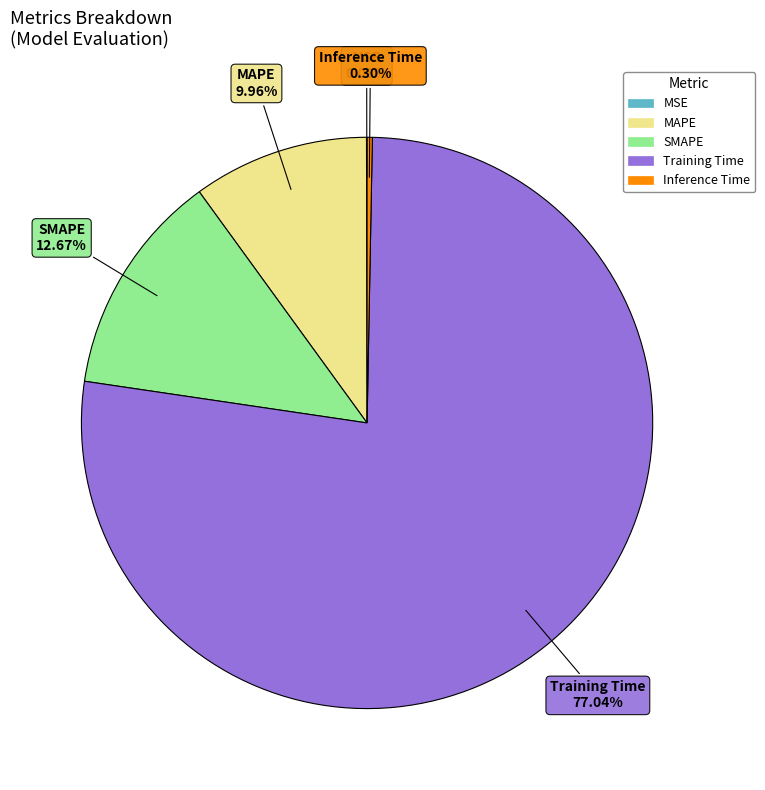

True or false: MAPE accounts for 1% of the total.

False